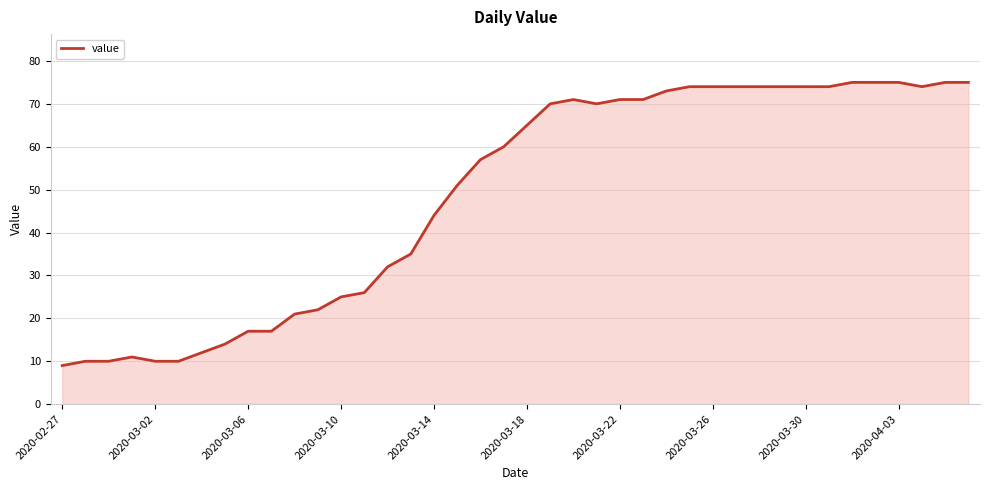

What is the minimum value shown in the chart?

9